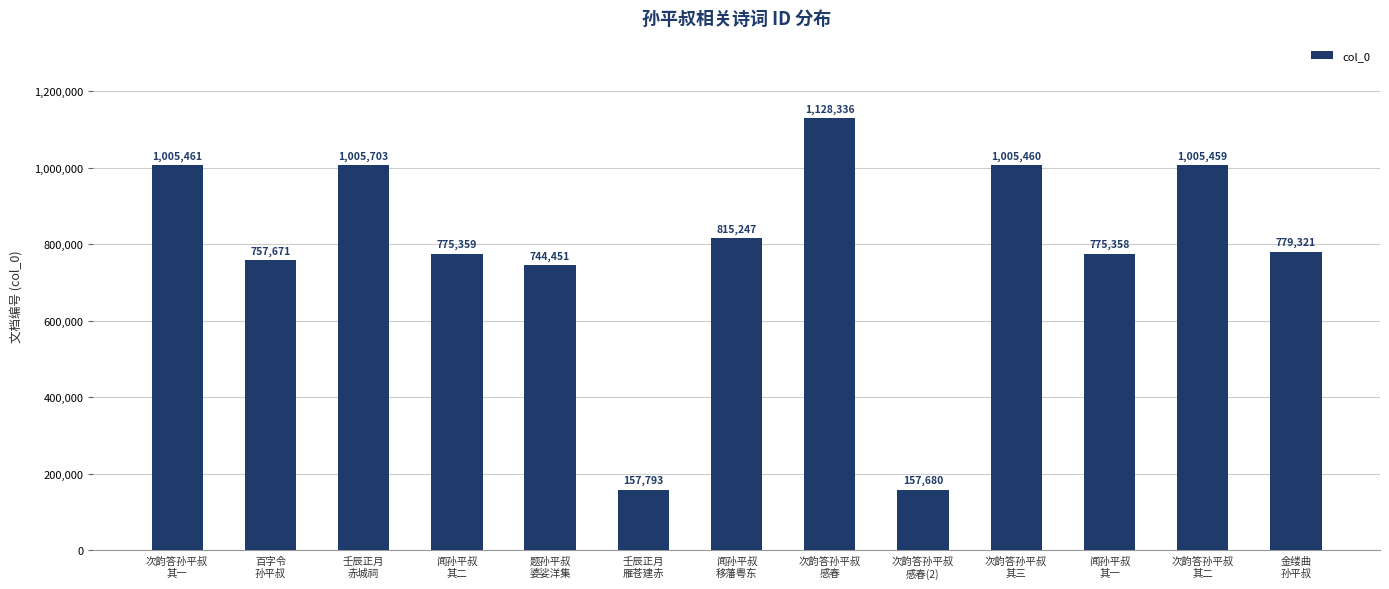

Reading left to right, transcribe all the data shown in this chart.

次韵答孙平叔
其一=1005461	百字令
孙平叔=757671	壬辰正月
赤城祠=1005703	闻孙平叔
其二=775359	题孙平叔
婆娑洋集=744451	壬辰正月
雁苍建赤=157793	闻孙平叔
移藩粤东=815247	次韵答孙平叔
感春=1128336	次韵答孙平叔
感春(2)=157680	次韵答孙平叔
其三=1005460	闻孙平叔
其一=775358	次韵答孙平叔
其二=1005459	金缕曲
孙平叔=779321